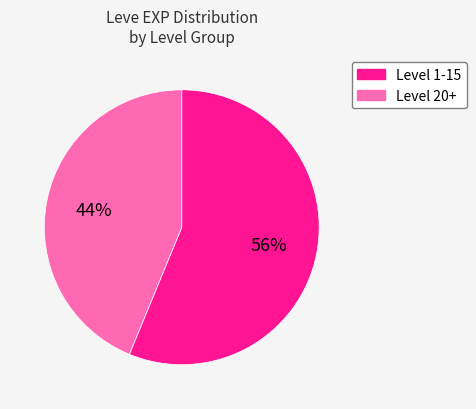

To the nearest percent, what is the difference between the largest and smallest slice percentages?

12%